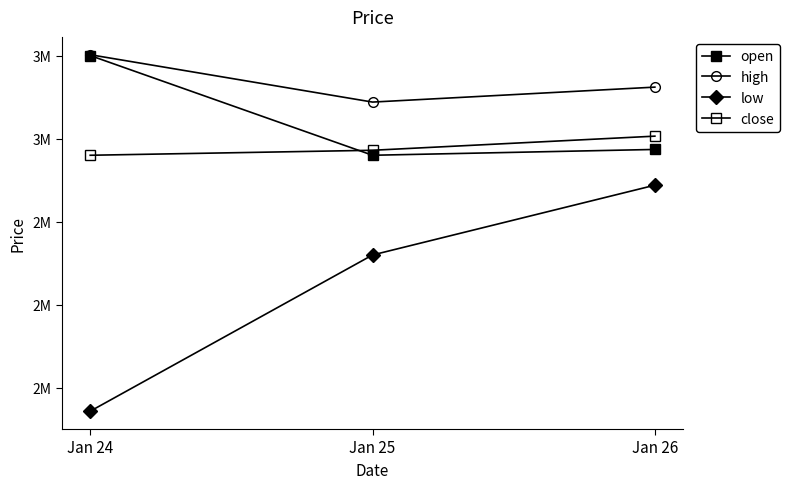

What is the value of the low point at the 3rd from the left?

2944000